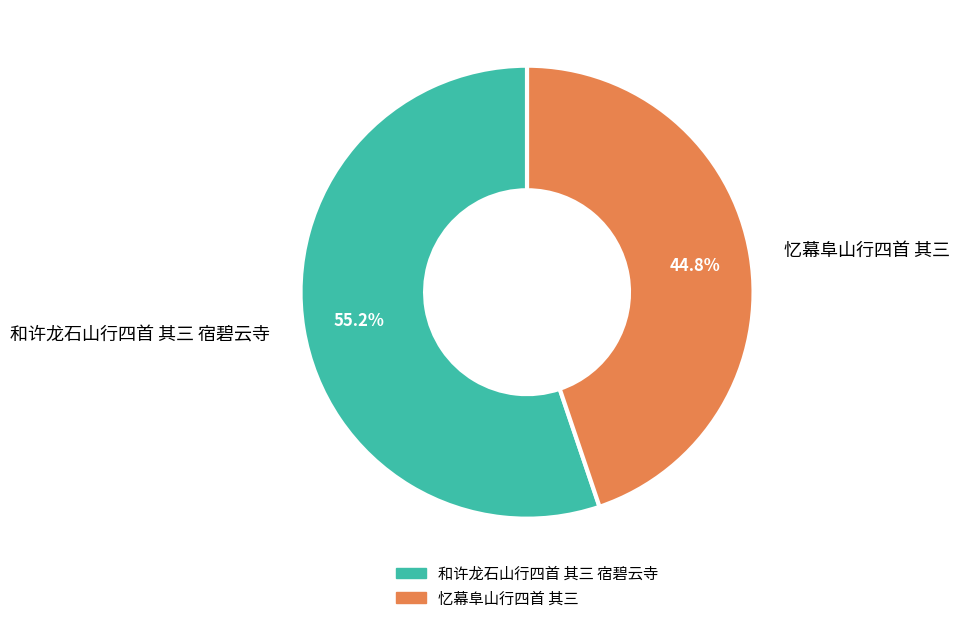

Between 忆幕阜山行四首 其三 and 和许龙石山行四首 其三 宿碧云寺, which is larger?

和许龙石山行四首 其三 宿碧云寺